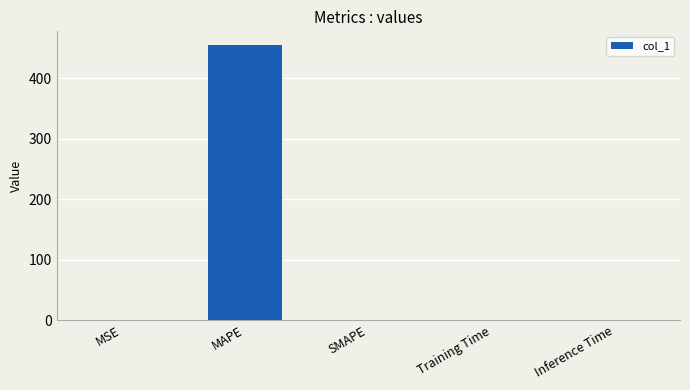

True or false: the data shows 316.4 at SMAPE.

False